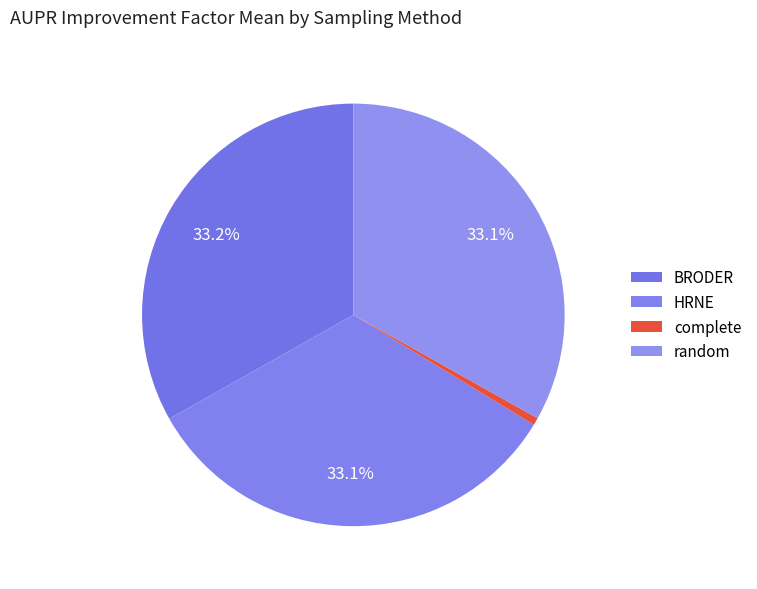

To the nearest percent, what portion does BRODER represent?

33%